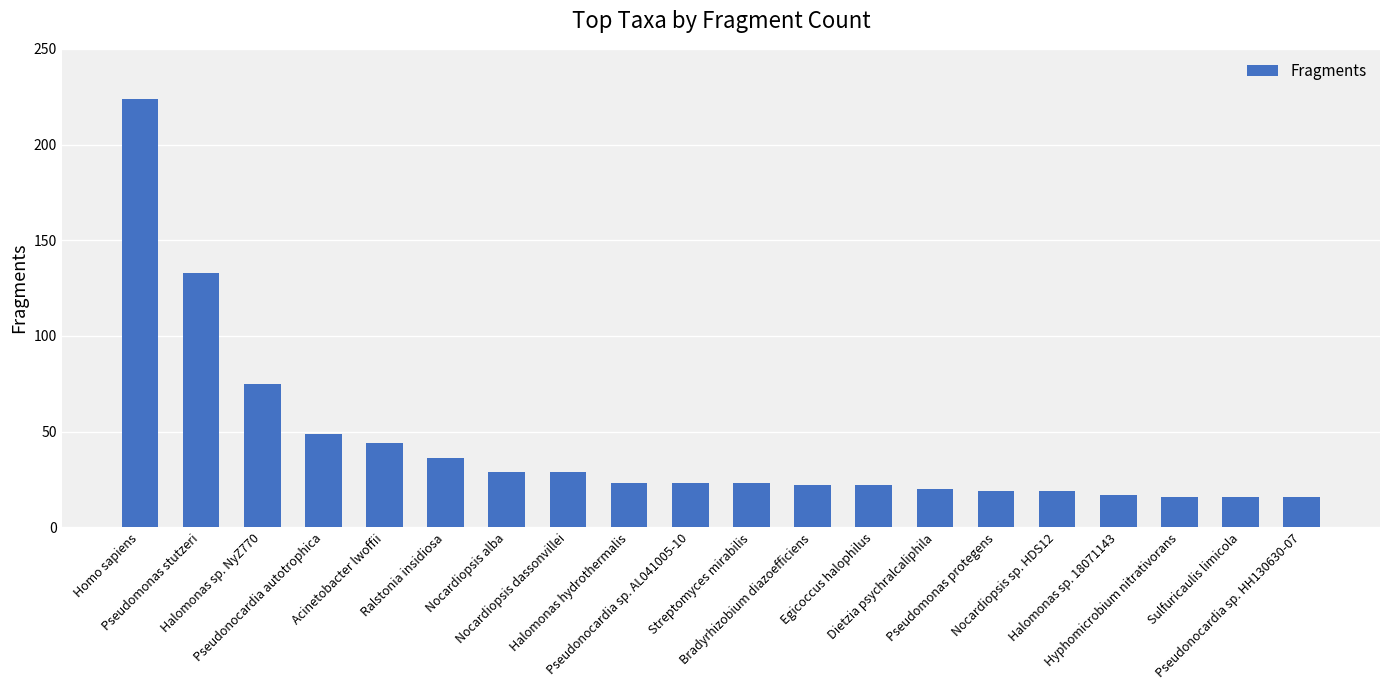

True or false: the data shows 17 at Halomonas sp. 18071143.

True